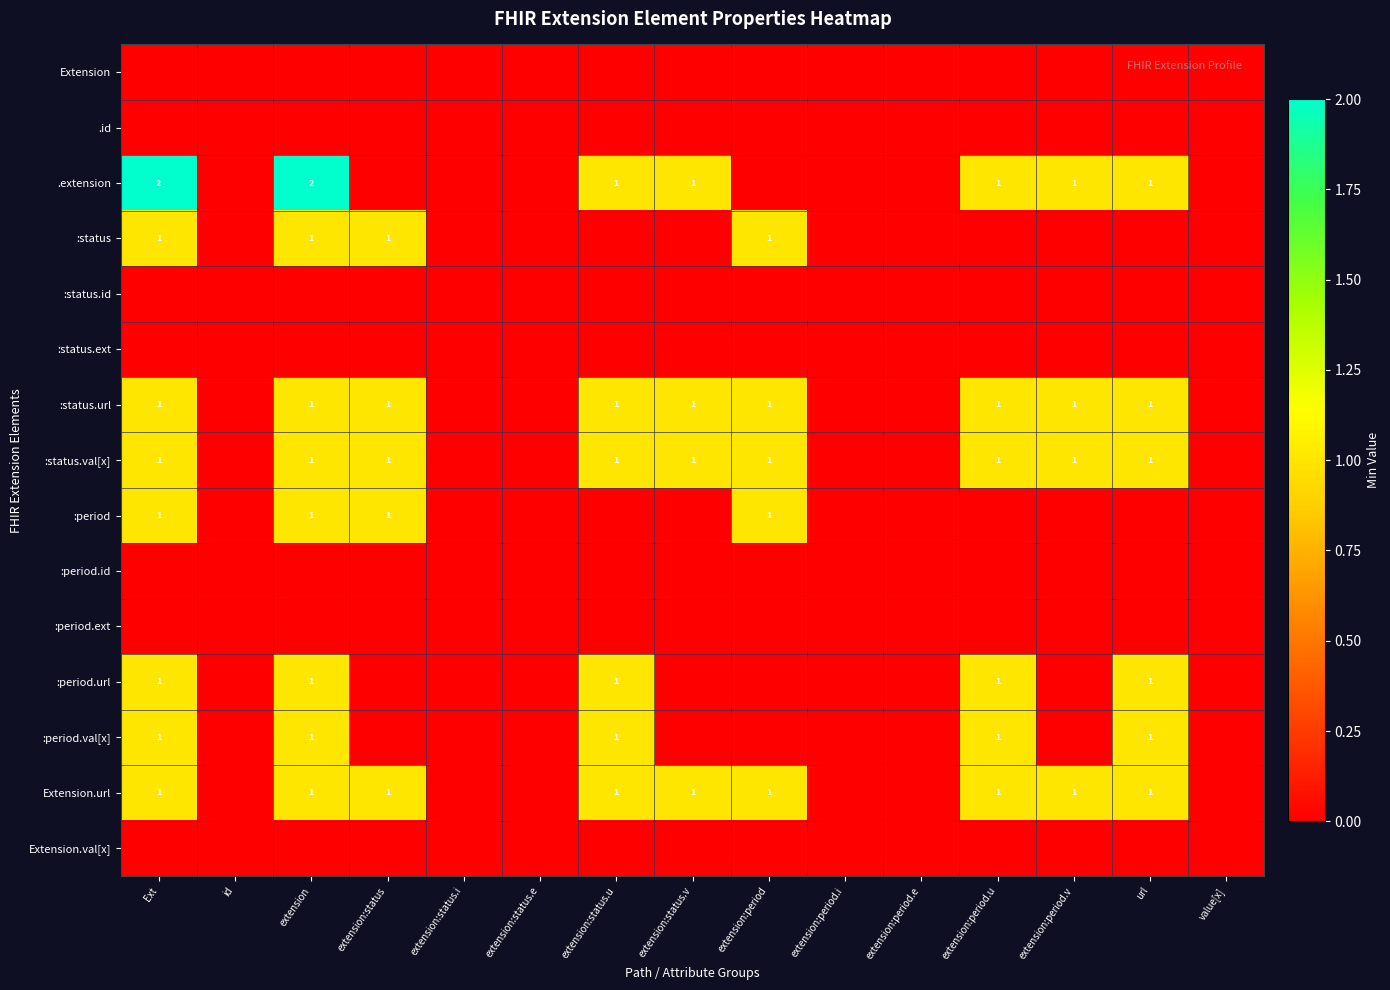

True or false: :period.val[x] has a value of 2 at extension:period.u.

False